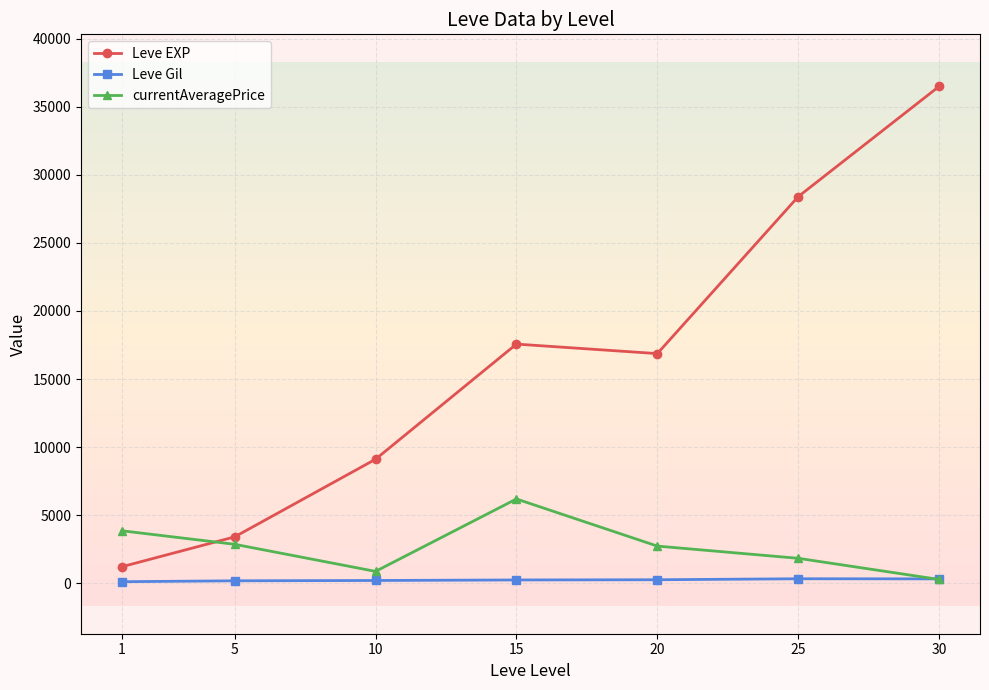

How many times do currentAveragePrice and Leve Gil cross each other?

1